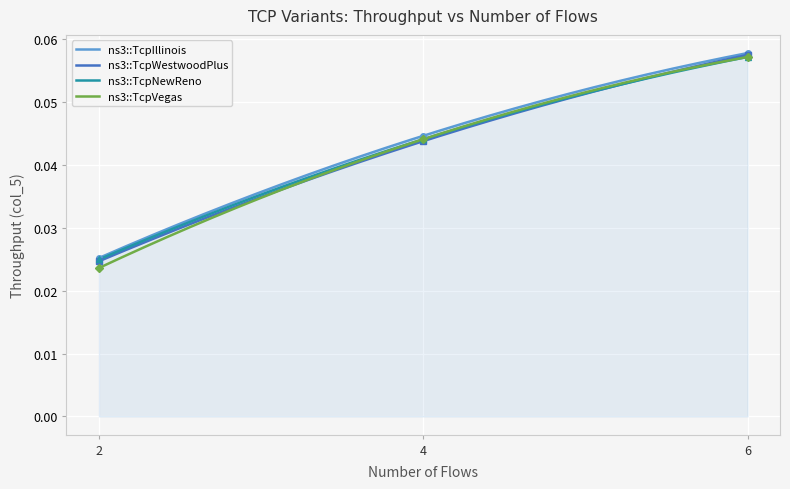

At which category is the sum across all series the highest?

6